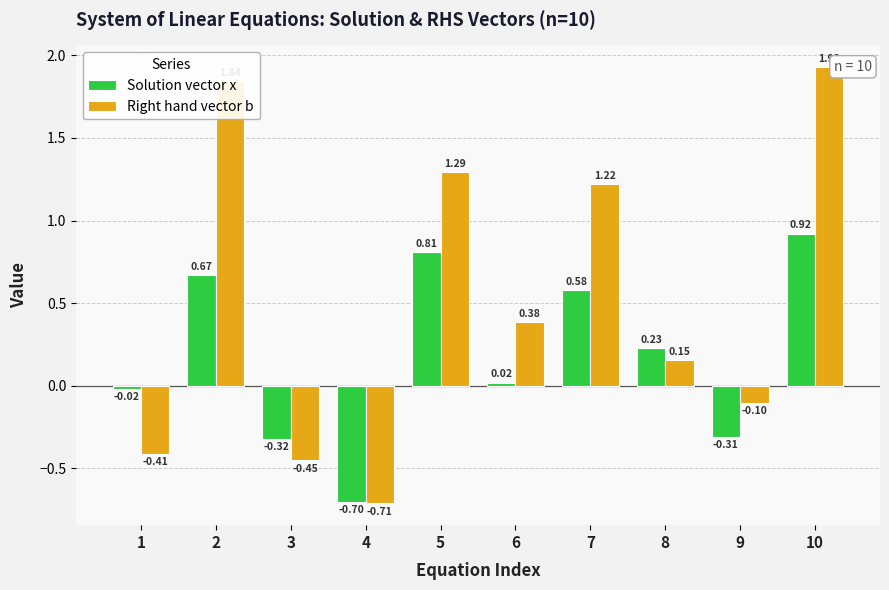

At which label is Solution vector x closest to 0?

1